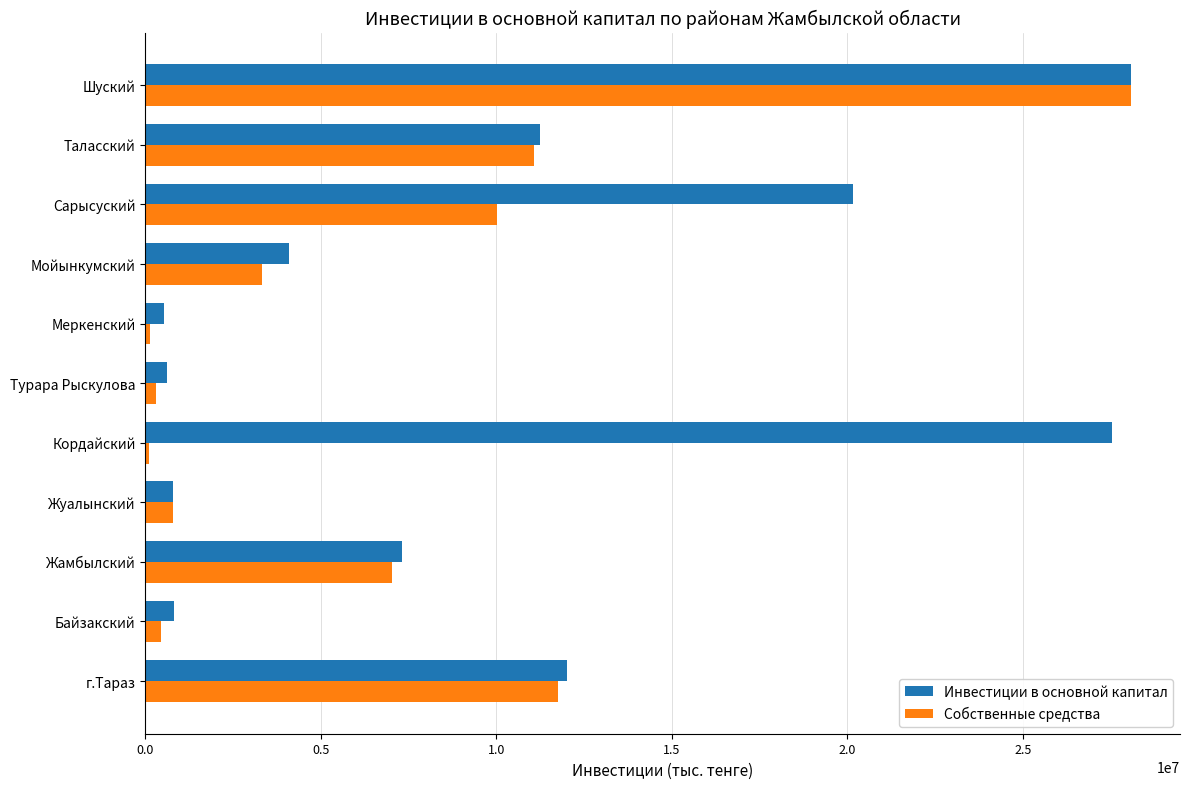

Which series has the largest range (max minus min)?

Собственные средства